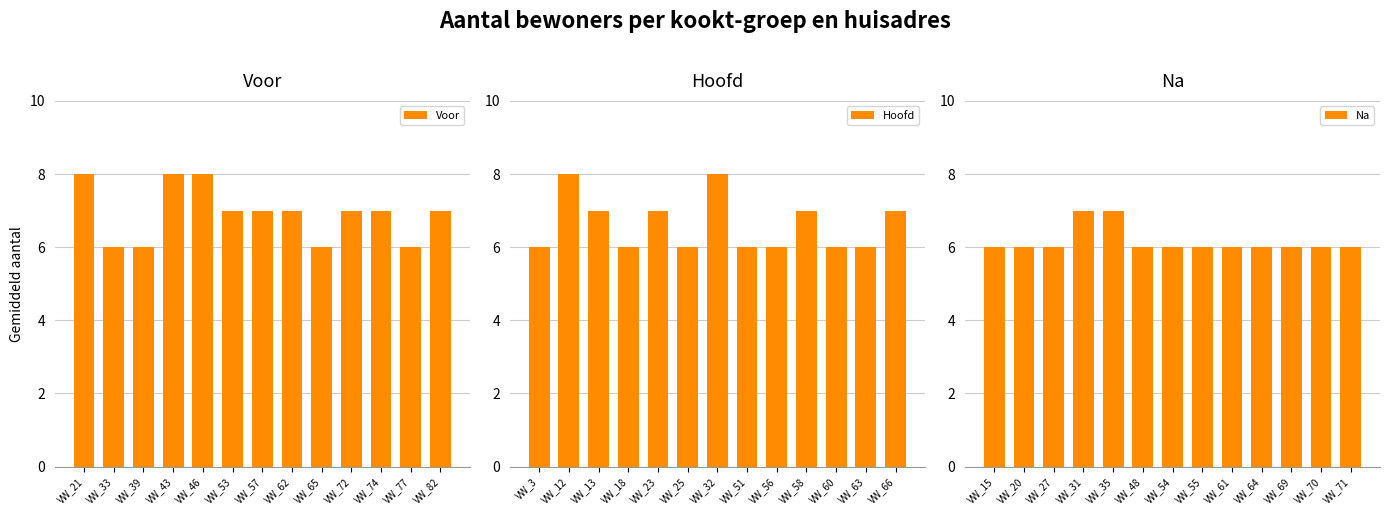

List the labels in order of Voor value, smallest first.

VW_33, VW_39, VW_65, VW_77, VW_53, VW_57, VW_62, VW_72, VW_74, VW_82, VW_21, VW_43, VW_46